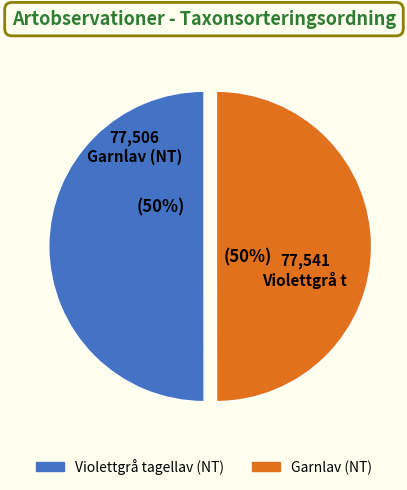

How much of the chart is everything except Violettgrå tagellav (NT)?

50.0%